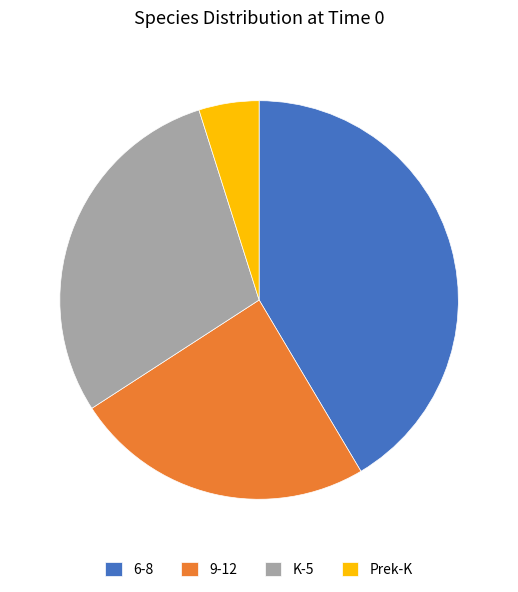

Between K-5 and 6-8, which is larger?

6-8